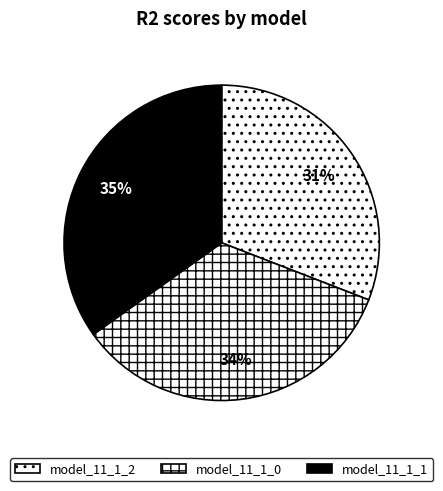

Count the number of slices in the pie.

3